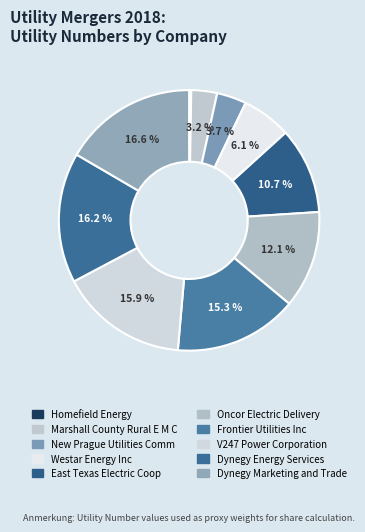

Rank the categories by value from highest to lowest.

Dynegy Marketing and Trade, Dynegy Energy Services, V247 Power Corporation, Frontier Utilities Inc, Oncor Electric Delivery, East Texas Electric Coop, Westar Energy Inc, New Prague Utilities Comm, Marshall County Rural E M C, Homefield Energy